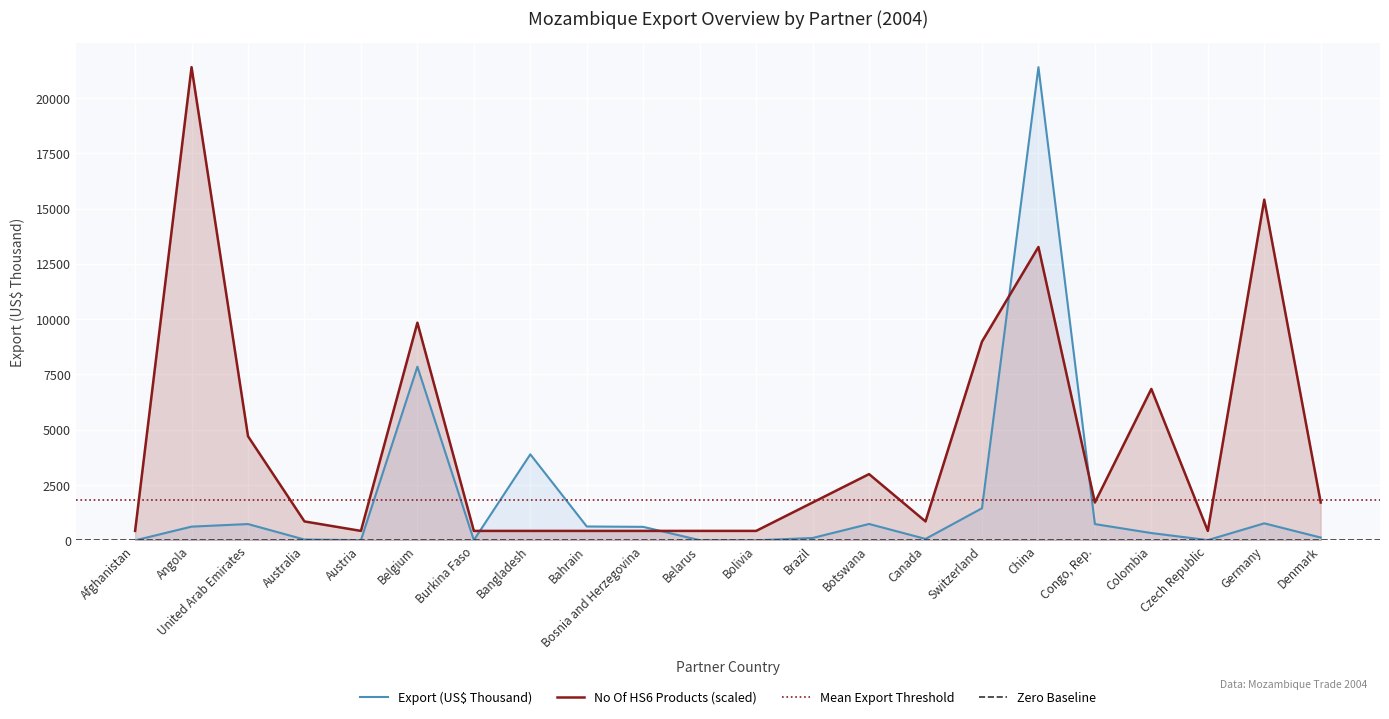

What is the average value of the Export (US$ Thousand) series?

1824.4